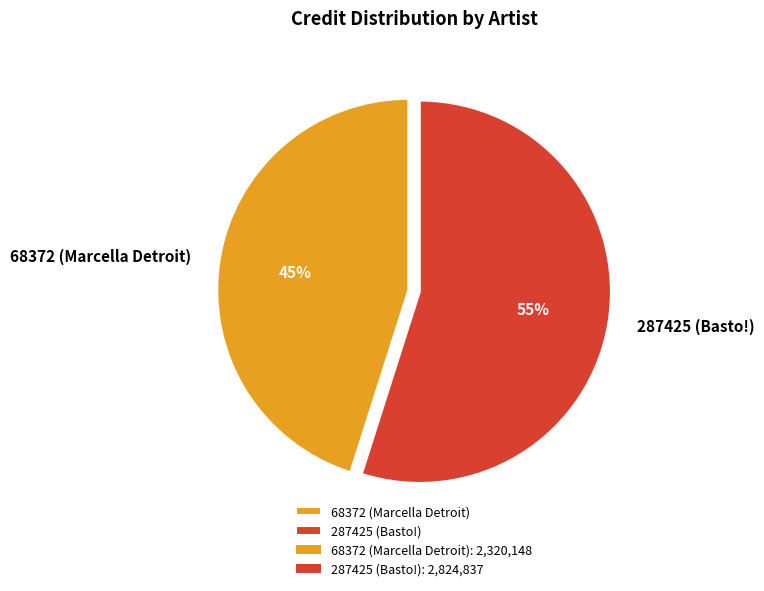

Which category accounts for the majority?

287425 (Basto!)